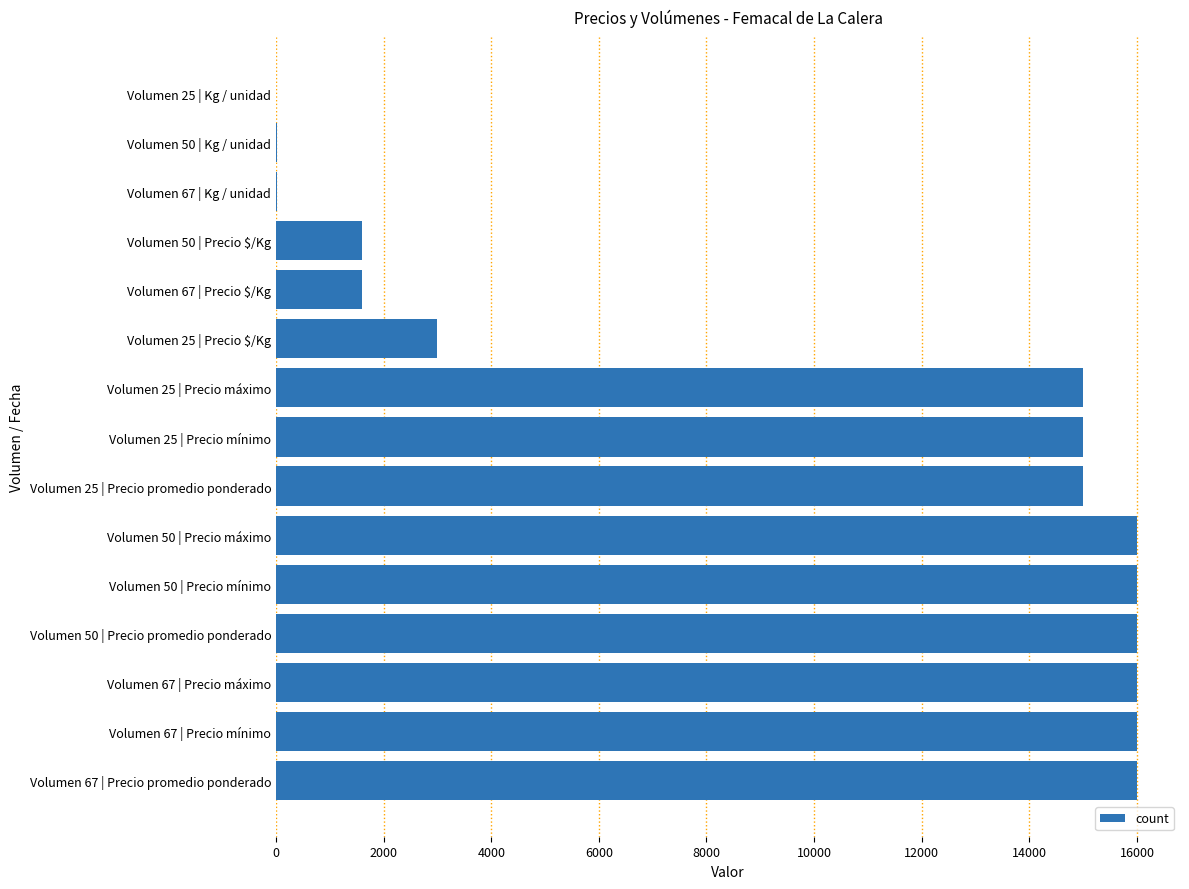

What is the greatest value displayed?

16000